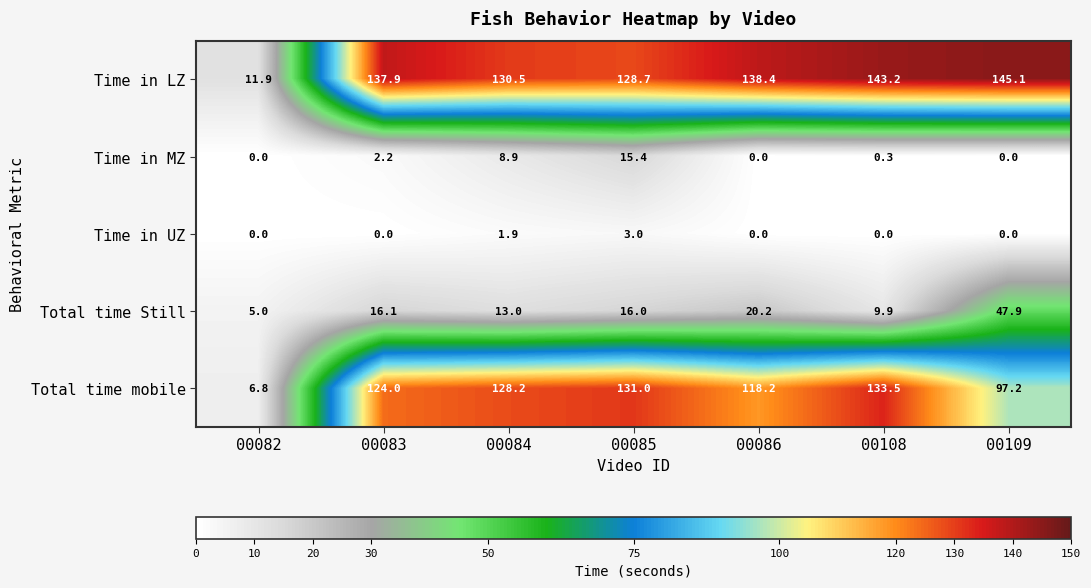

What is the greatest value displayed?

145.1